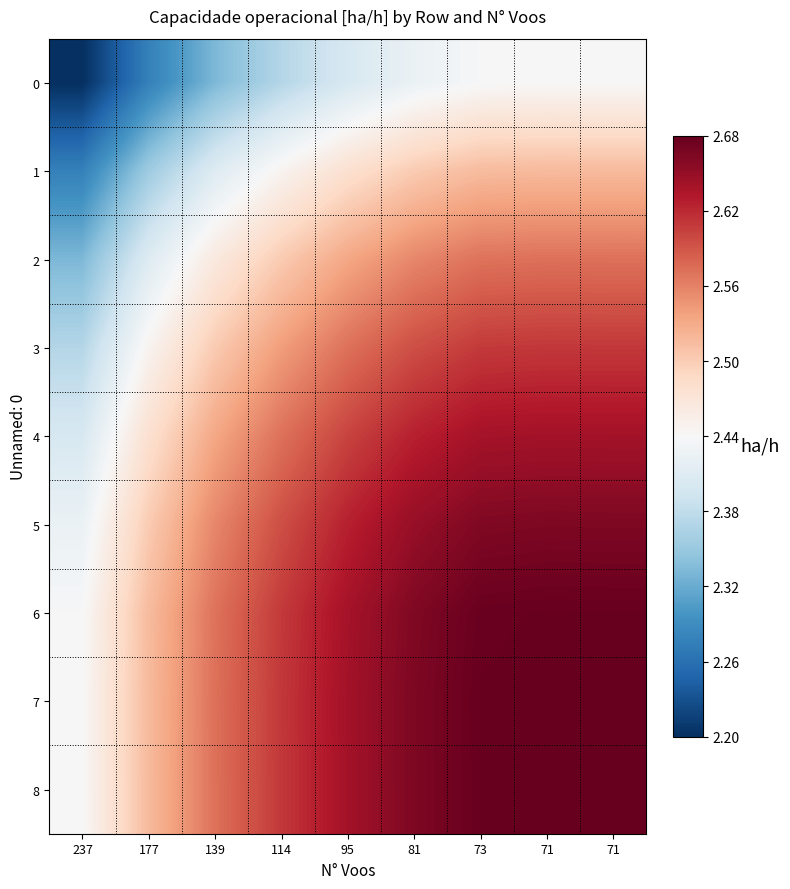

Which has a higher value, 237 or 114?

114